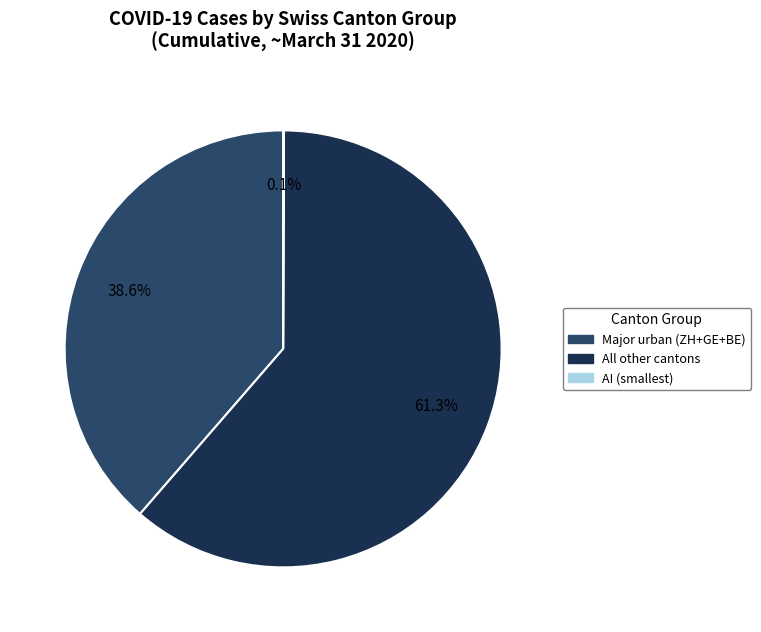

To the nearest percent, what is the difference between the largest and smallest slice percentages?

61%